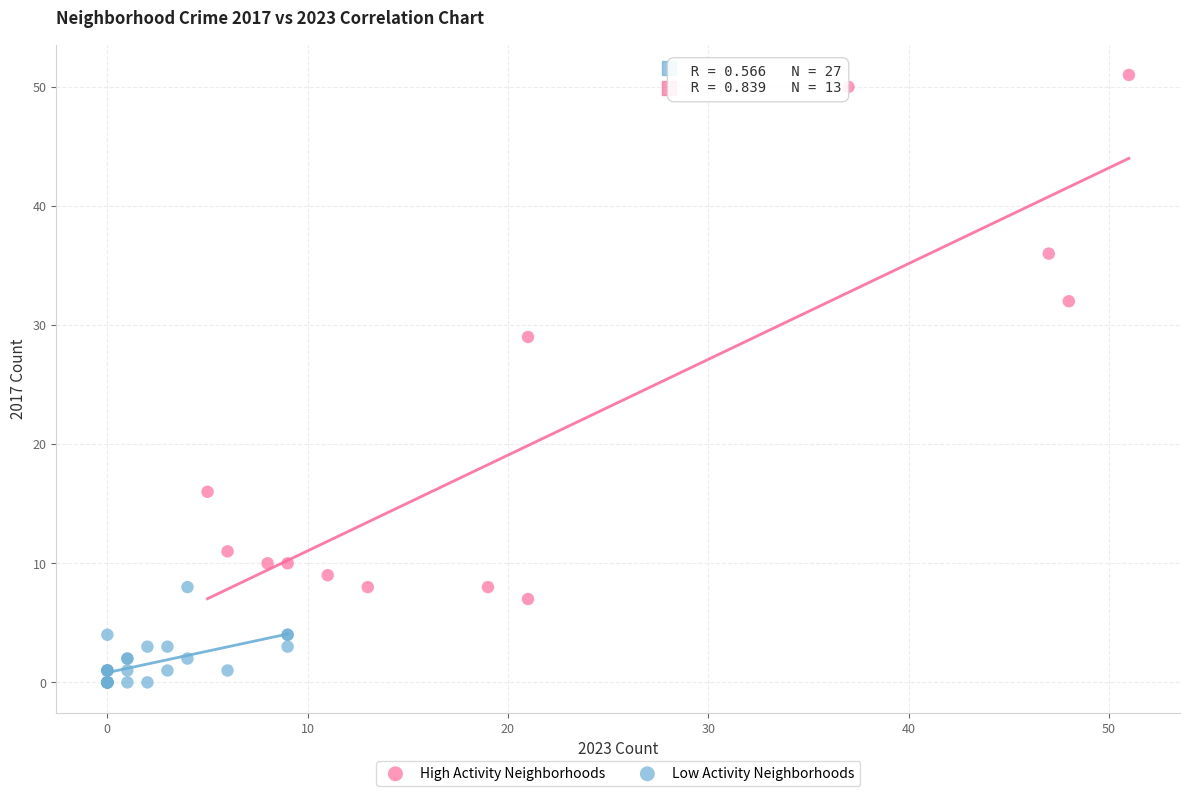

Which series contains the highest Y value?

High Activity Neighborhoods